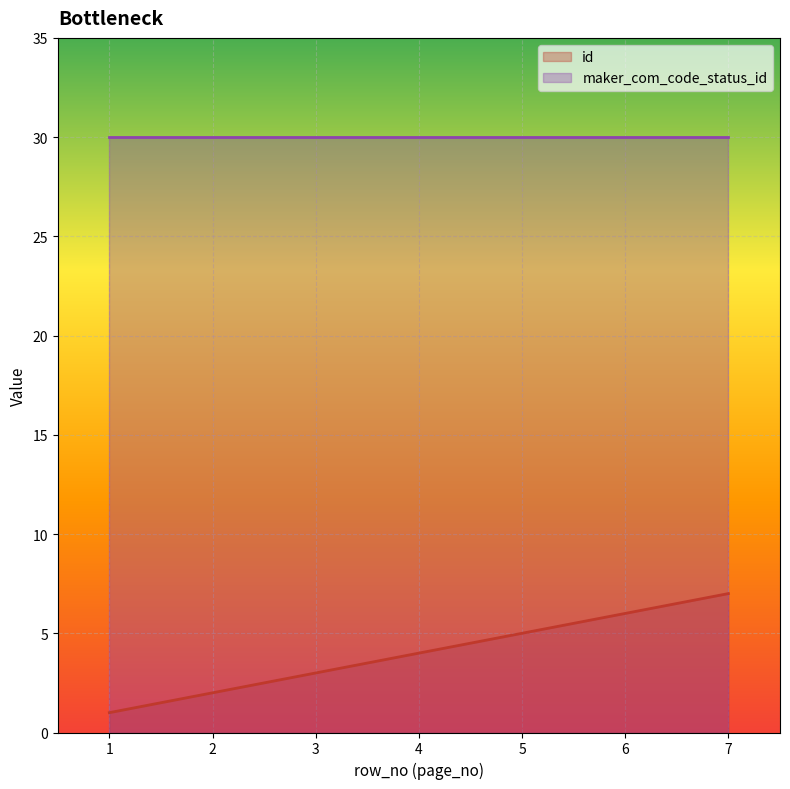

Approximately how many times larger is the value at 5 compared to 1?

5.0